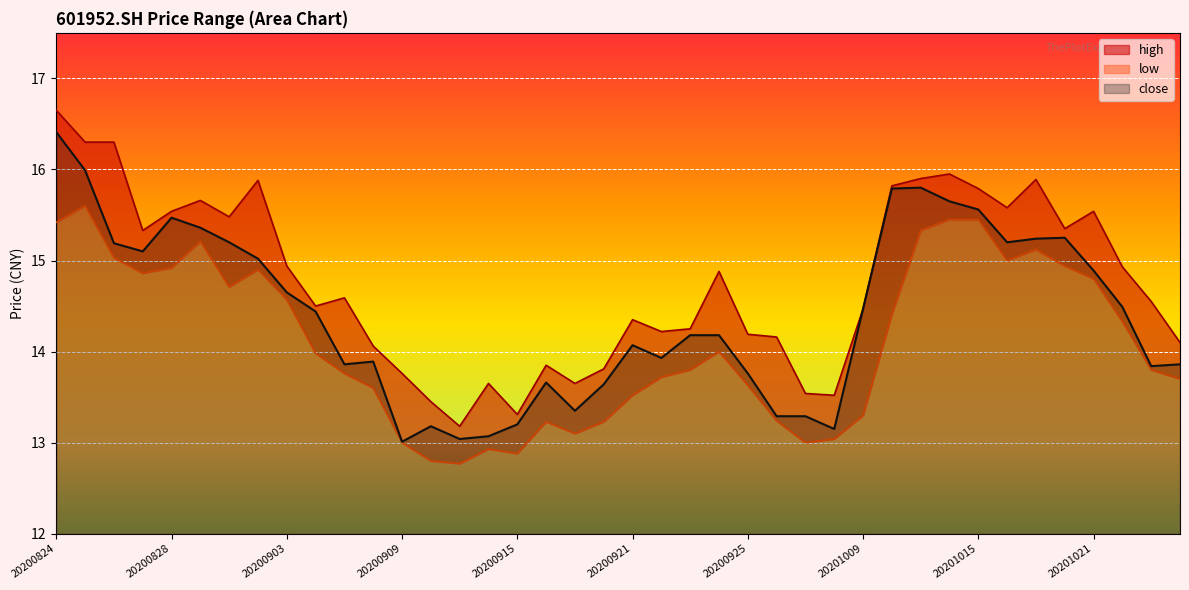

The value of close at 20200917 is 13.3. True or false?

True